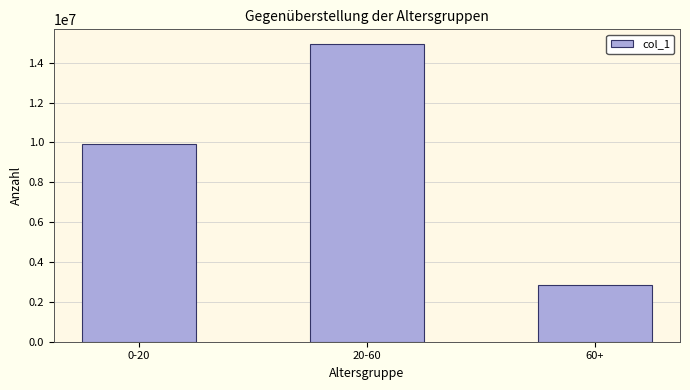

Rank the categories by value from lowest to highest.

60+, 0-20, 20-60